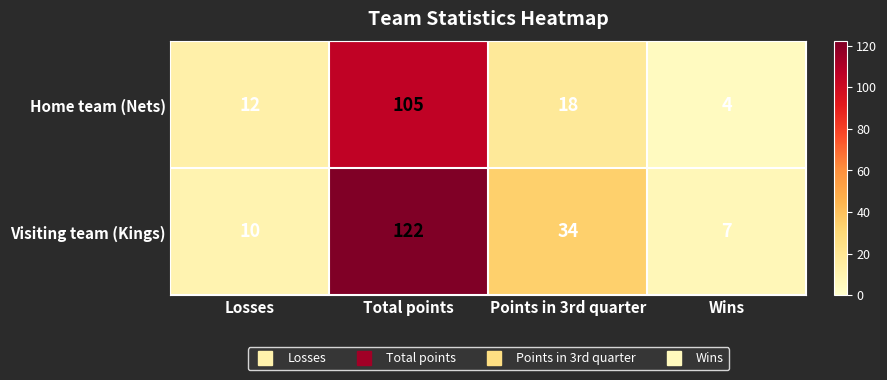

Which series has the widest spread of values?

Visiting team (Kings)